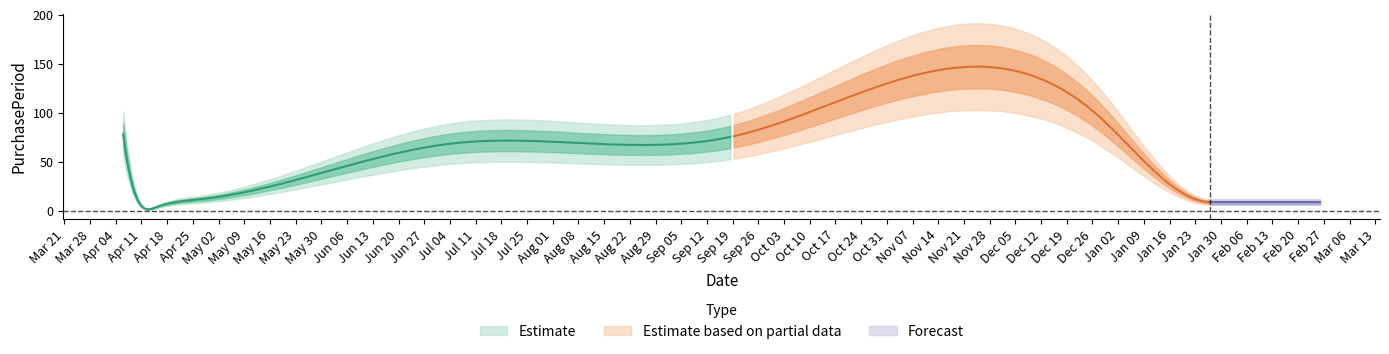

What is the minimum value shown in the chart?

4